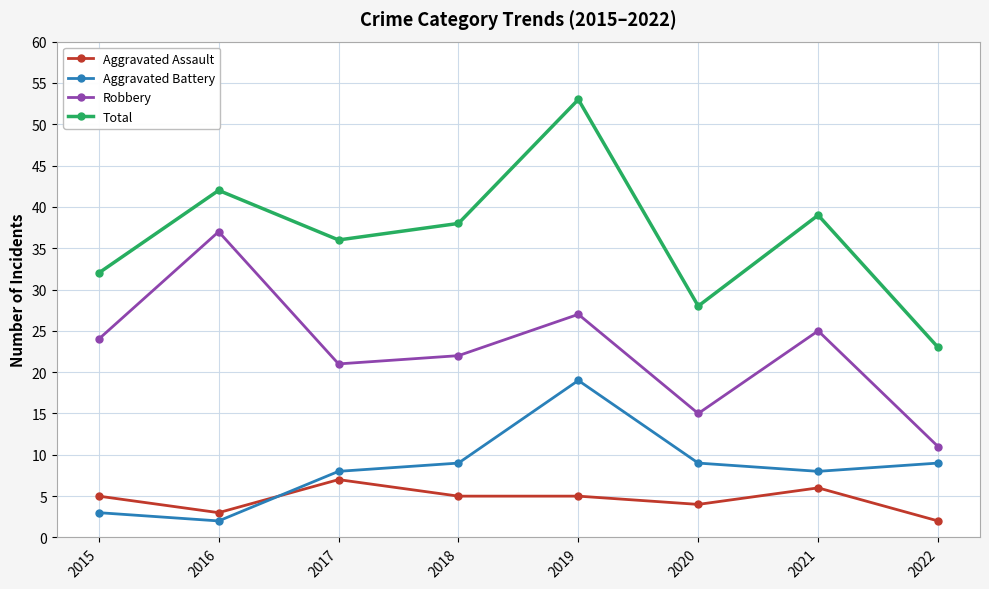

True or false: Robbery has more than 1 points higher than both neighbors.

True